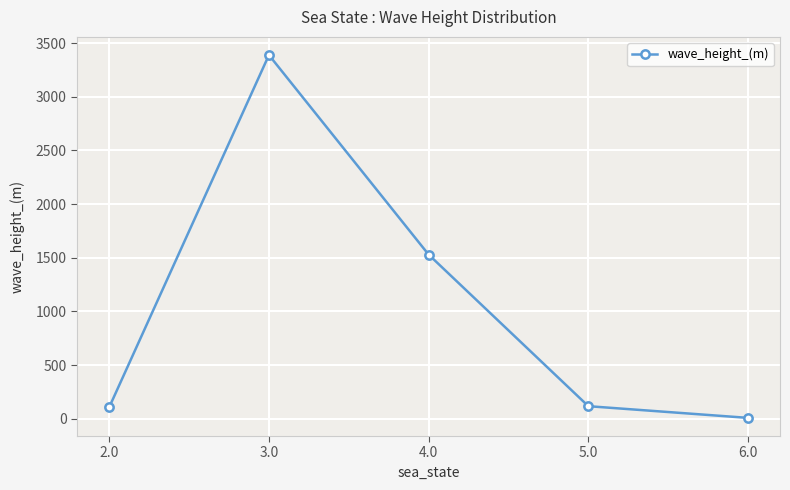

At which label does the data first exceed 118?

3.0